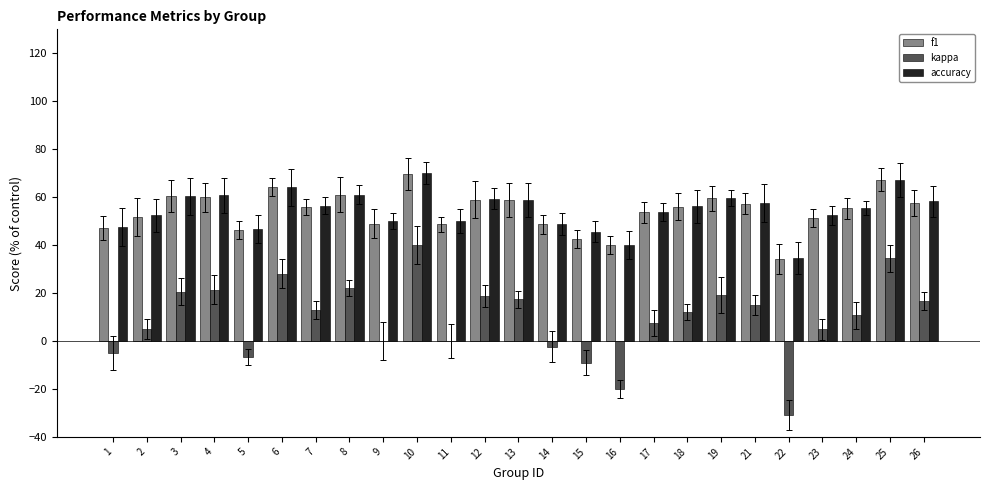

The value of kappa at 16 is -29.7. True or false?

False